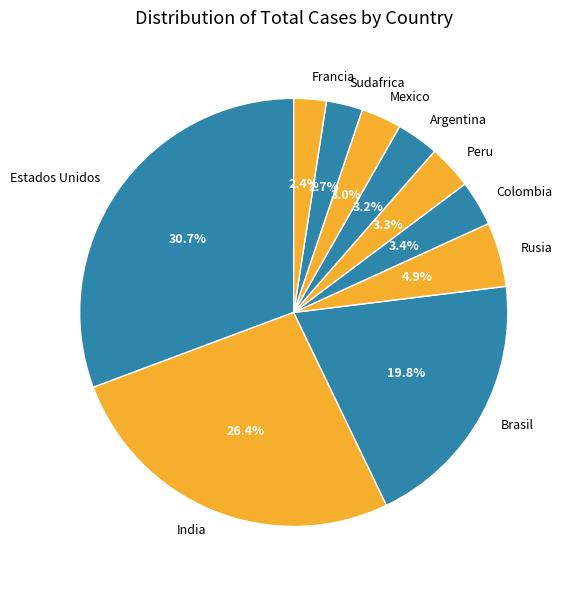

Count the number of slices in the pie.

10